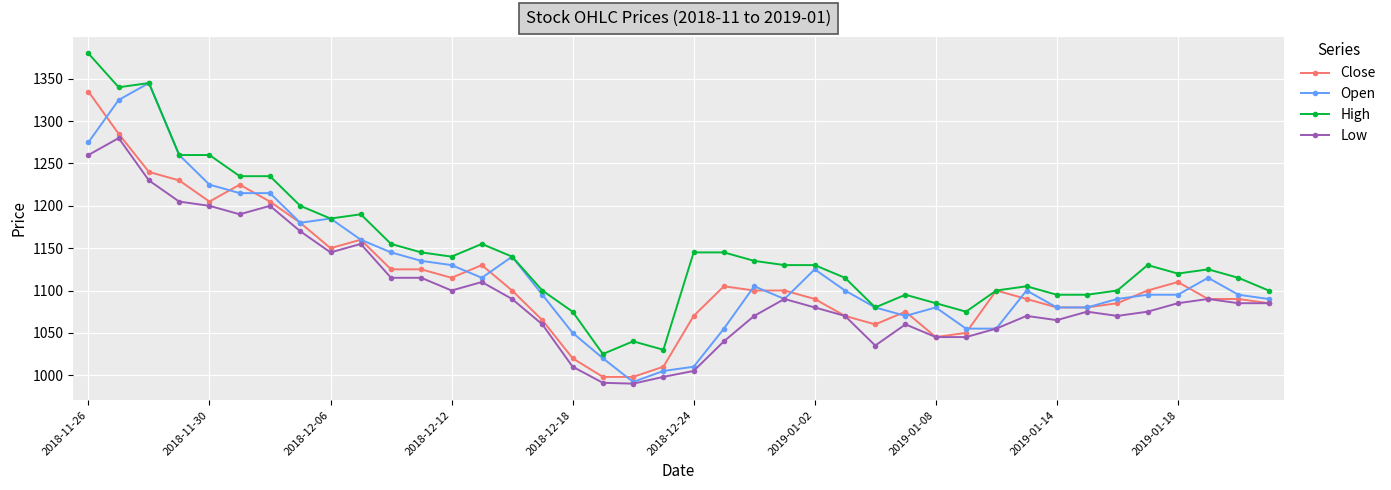

Which series has the largest total across all categories?

High